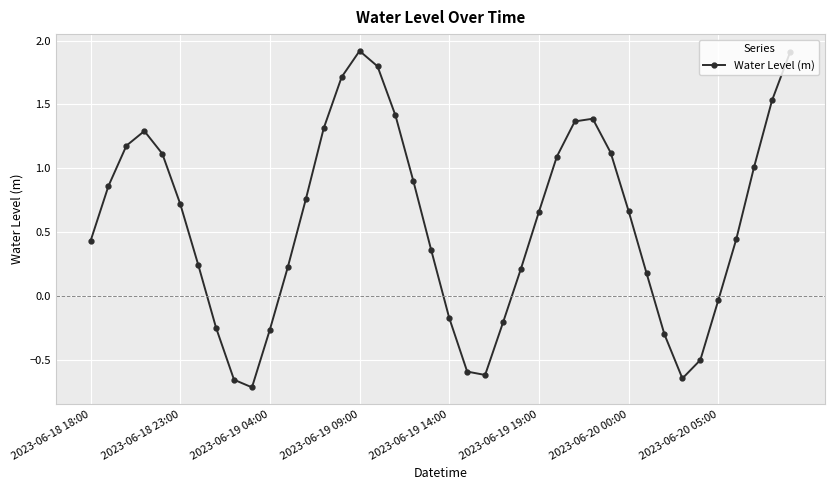

True or false: the data has more than 0 interior local peaks.

True